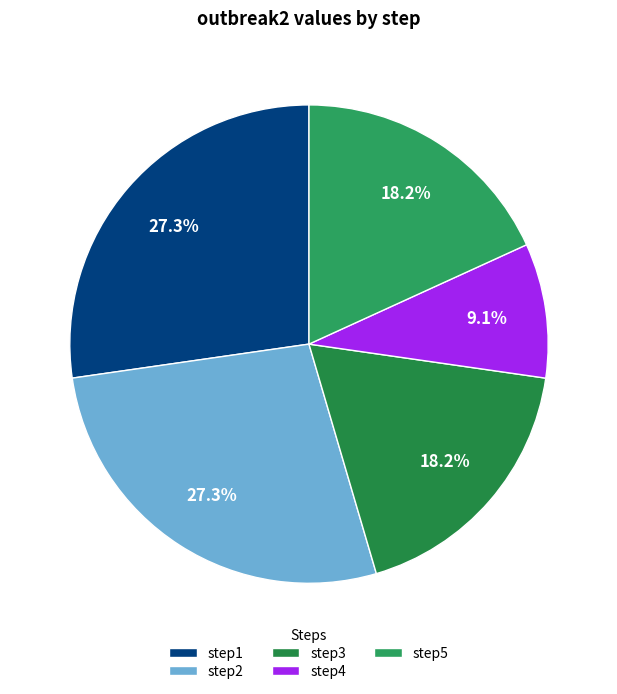

To the nearest percent, what is the combined percentage of step2 and step1?

55%